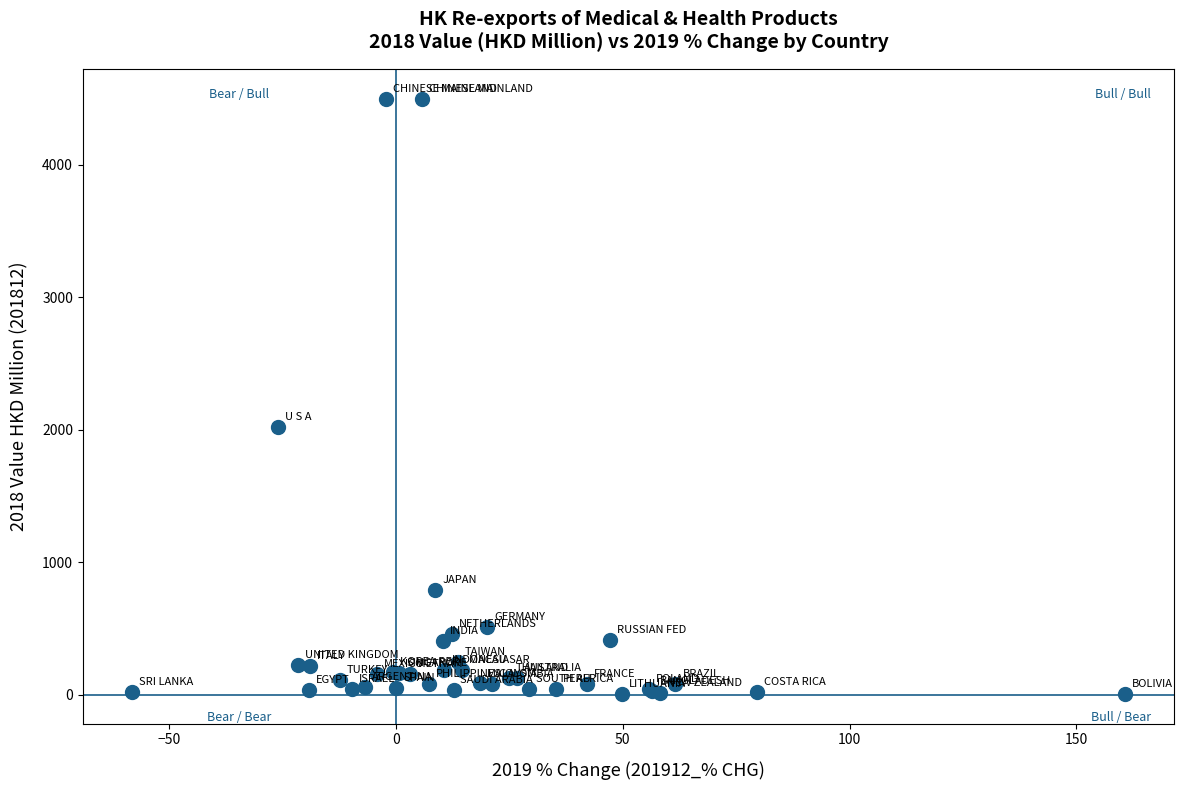

What Y value in the scatter plot is closest to 2253?

2025.4